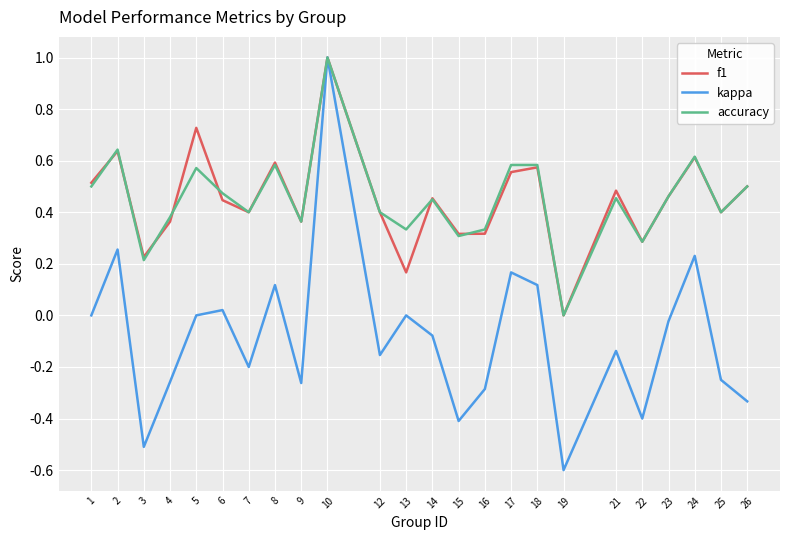

Is the value of accuracy at 16 greater than the value of kappa at 23?

Yes